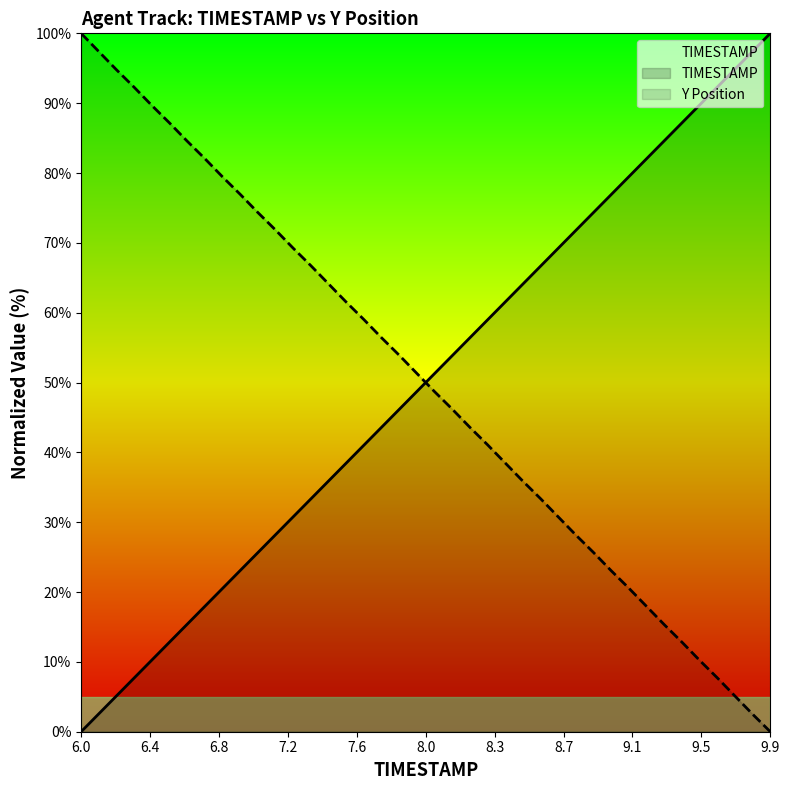

Rank the series by their average value, from highest to lowest.

TIMESTAMP, Y